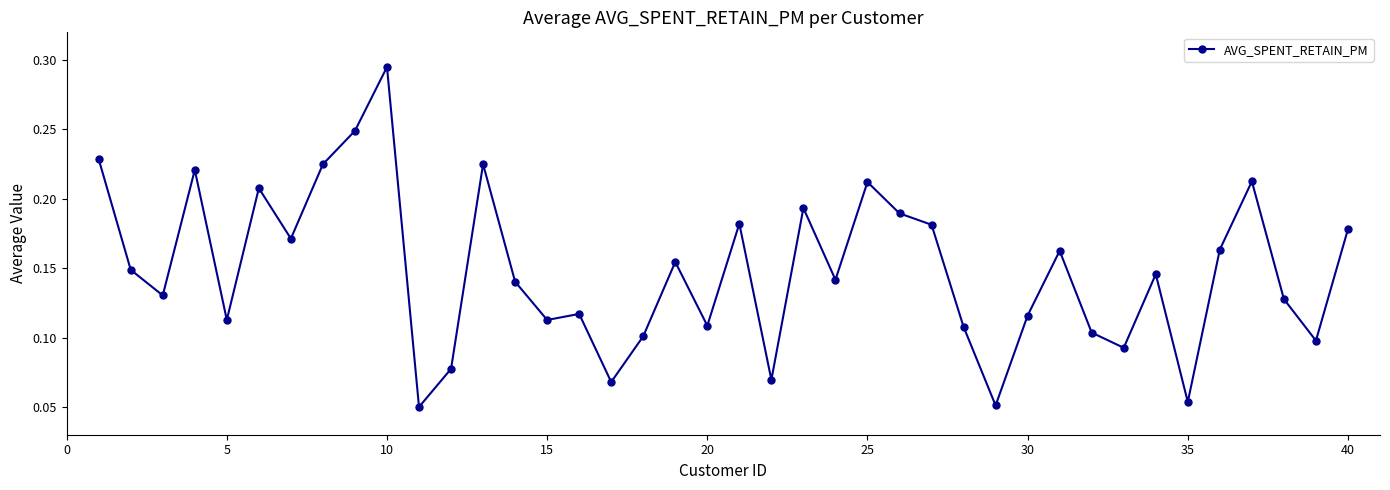

True or false: the data has more than 1 interior local peaks.

True